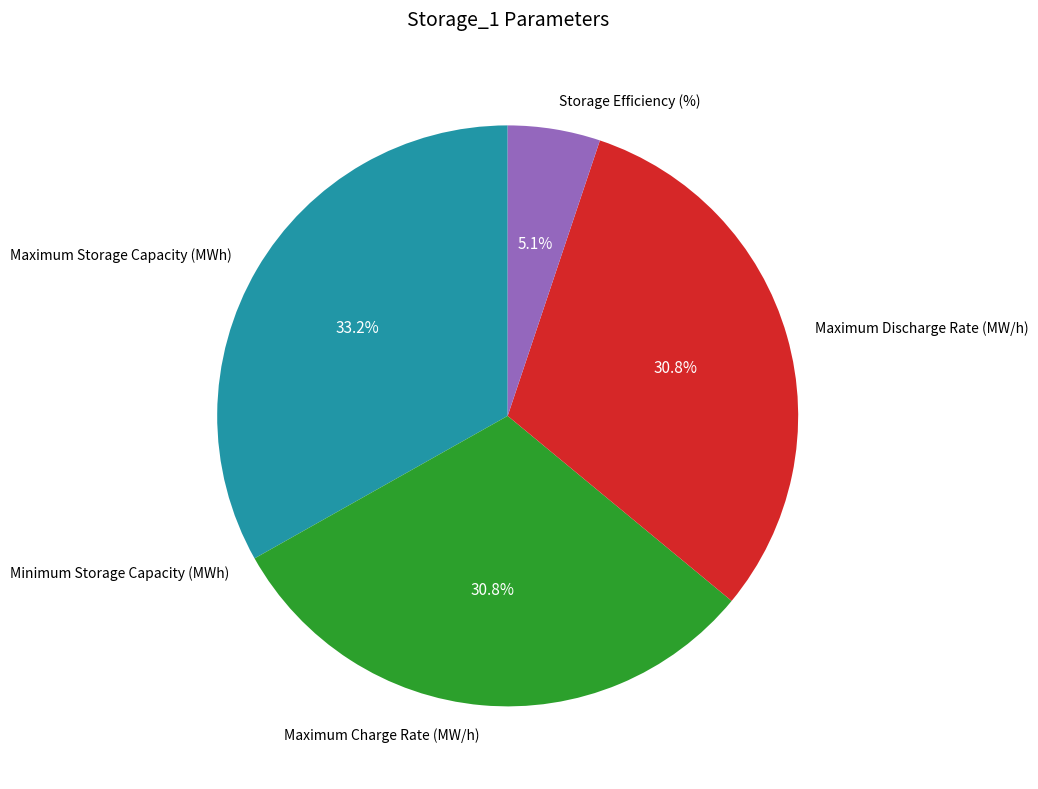

Does Maximum Discharge Rate (MW/h) represent more than half of the total?

No